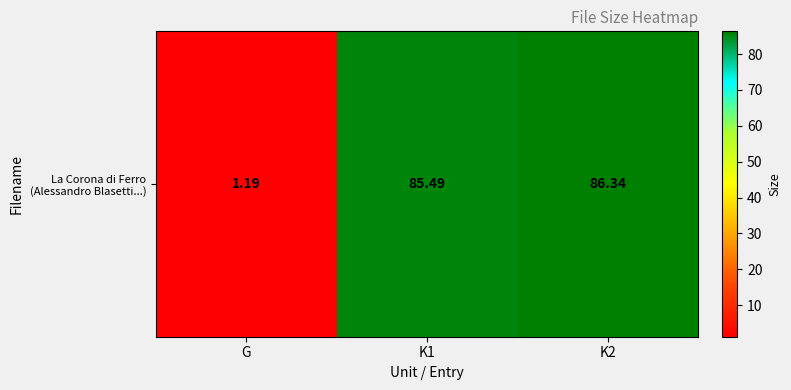

The chart shows a value of 0.7 at G. True or false?

False